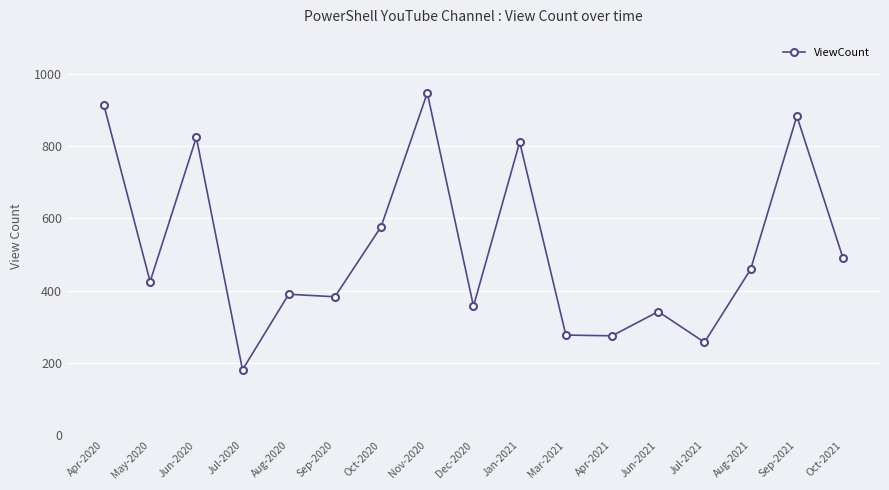

Which category has the lowest value across all series?

Jul-2020